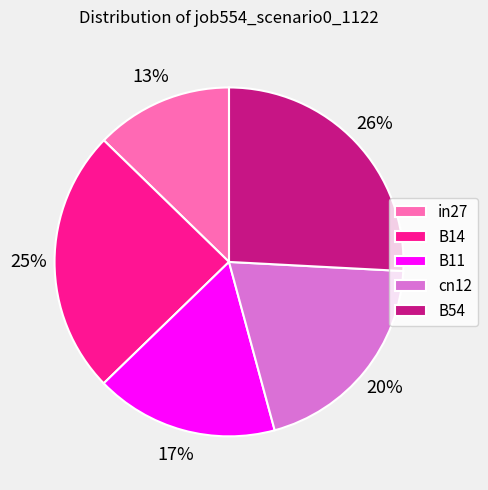

Rank the categories by value from highest to lowest.

B54, B14, cn12, B11, in27